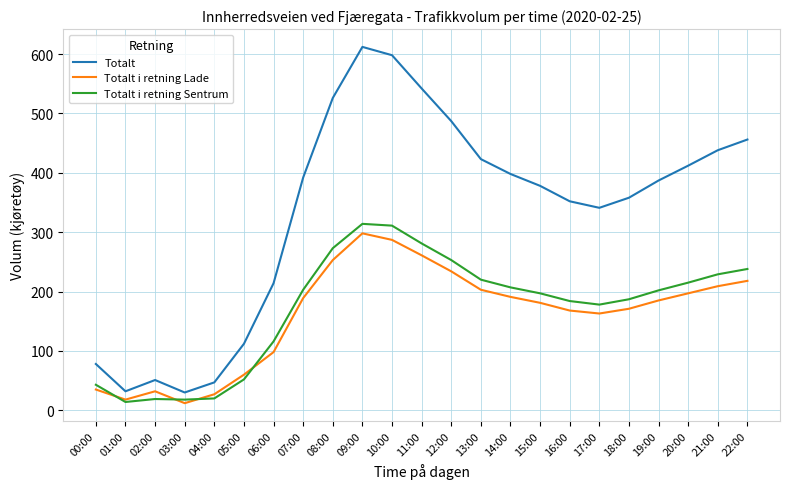

Which series has the largest total across all categories?

Totalt